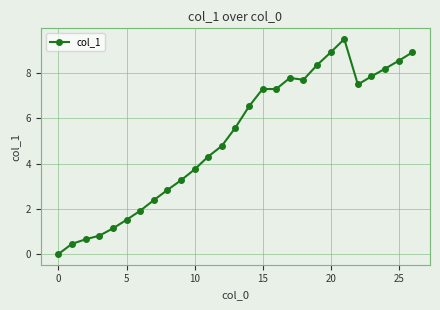

Does the chart have visible grid lines?

Yes